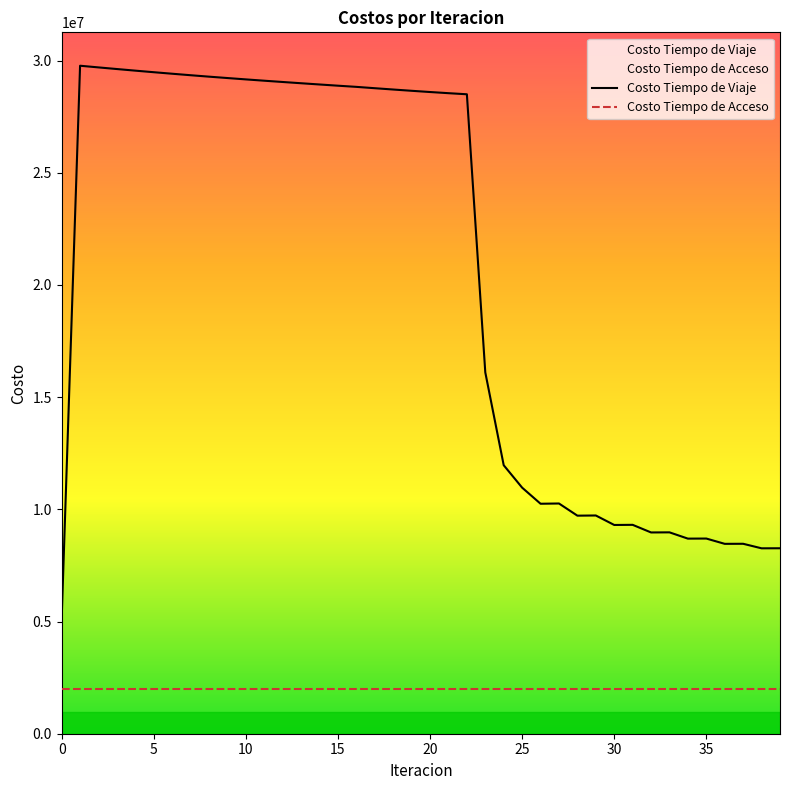

Between 20 and 35, which series saw the biggest shift?

Costo Tiempo de Viaje